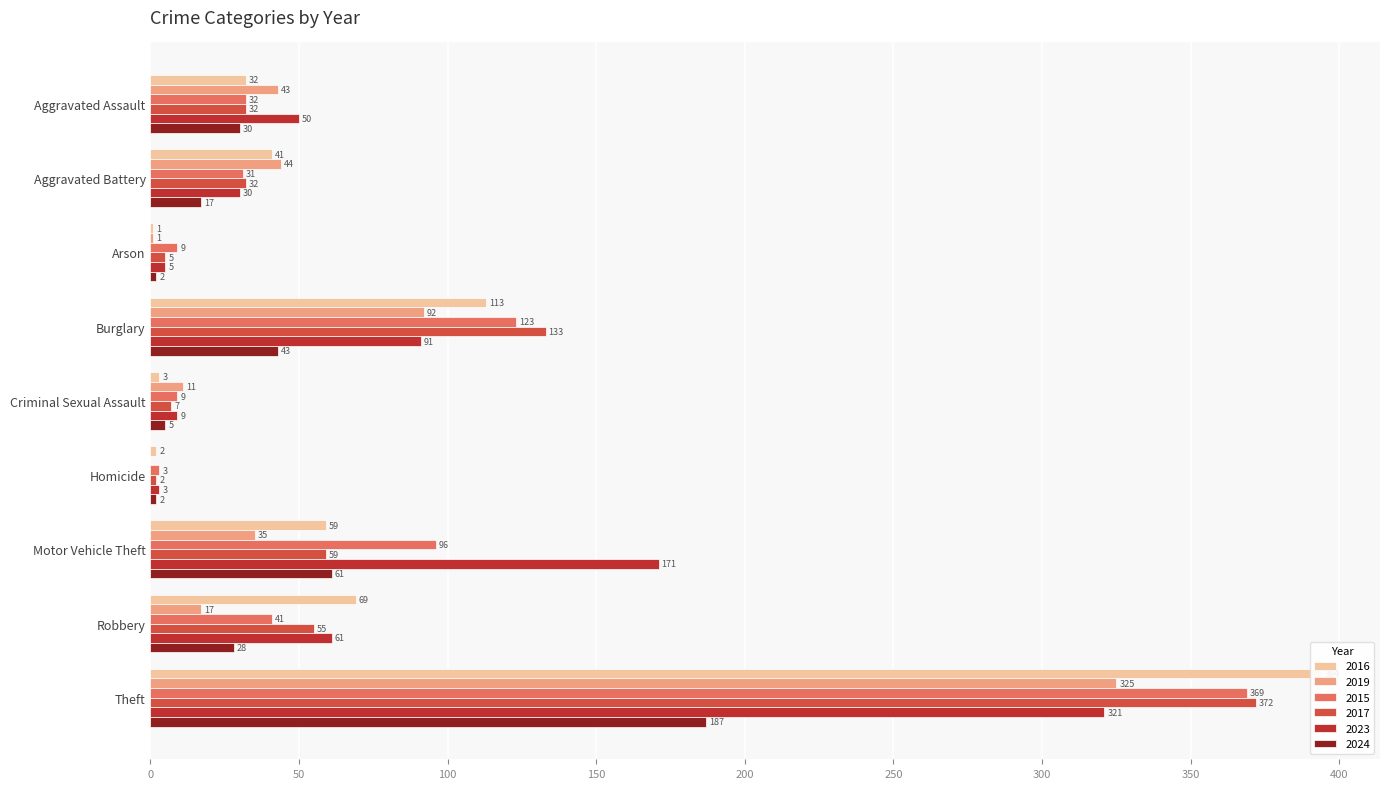

Does the chart contain stacked bars?

No